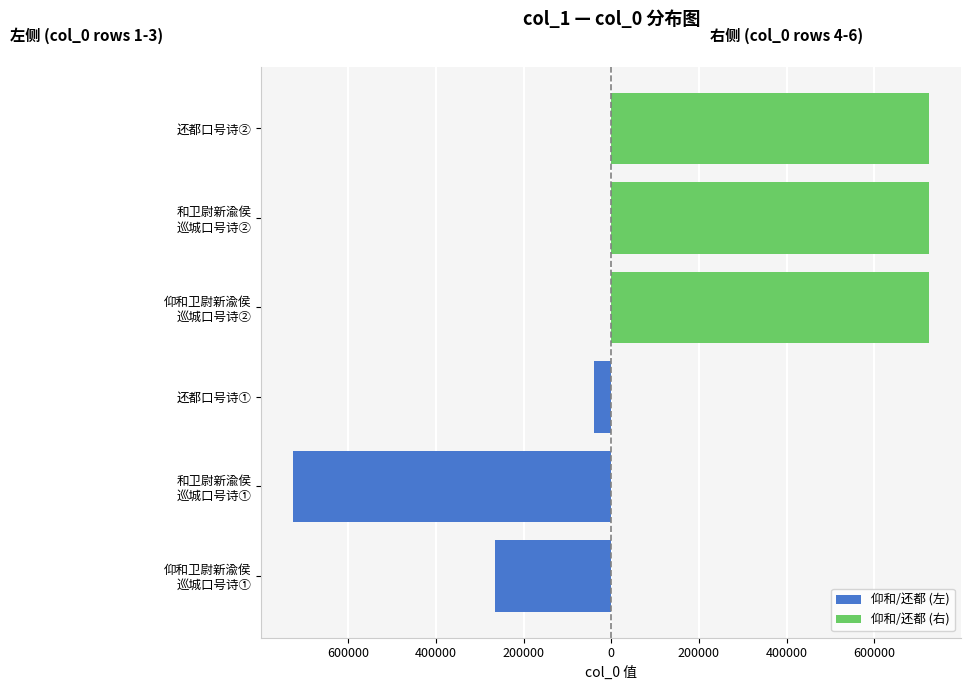

List the series in order of their overall mean, highest first.

仰和/还都 (右), 仰和/还都 (左)